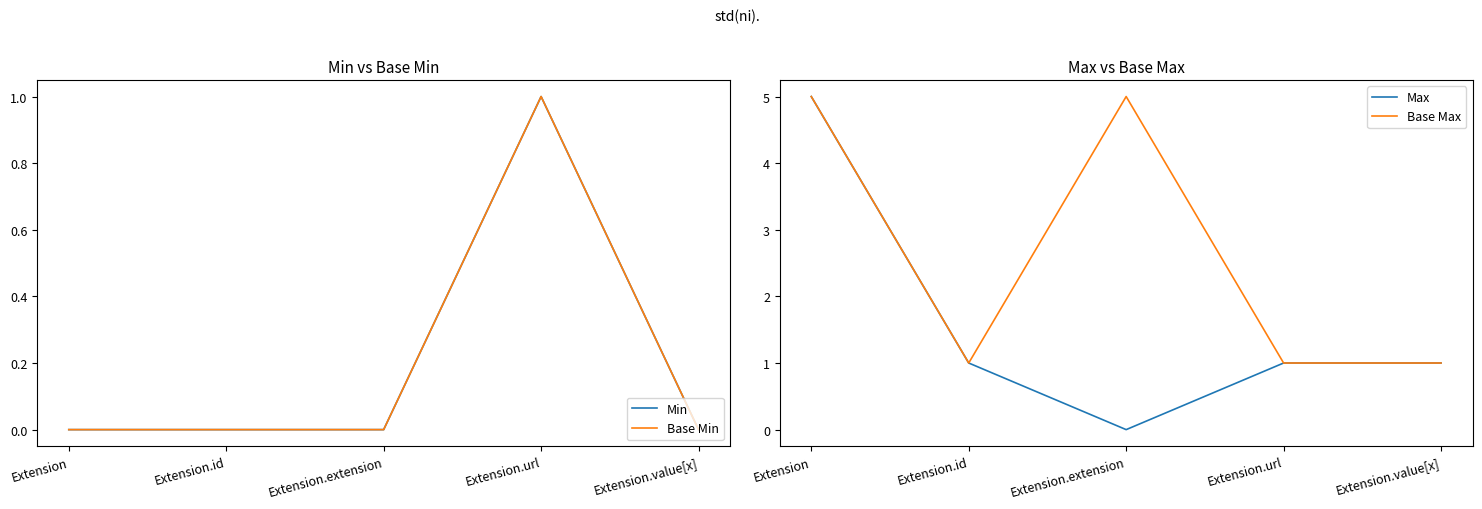

How many lines are shown in the chart?

4